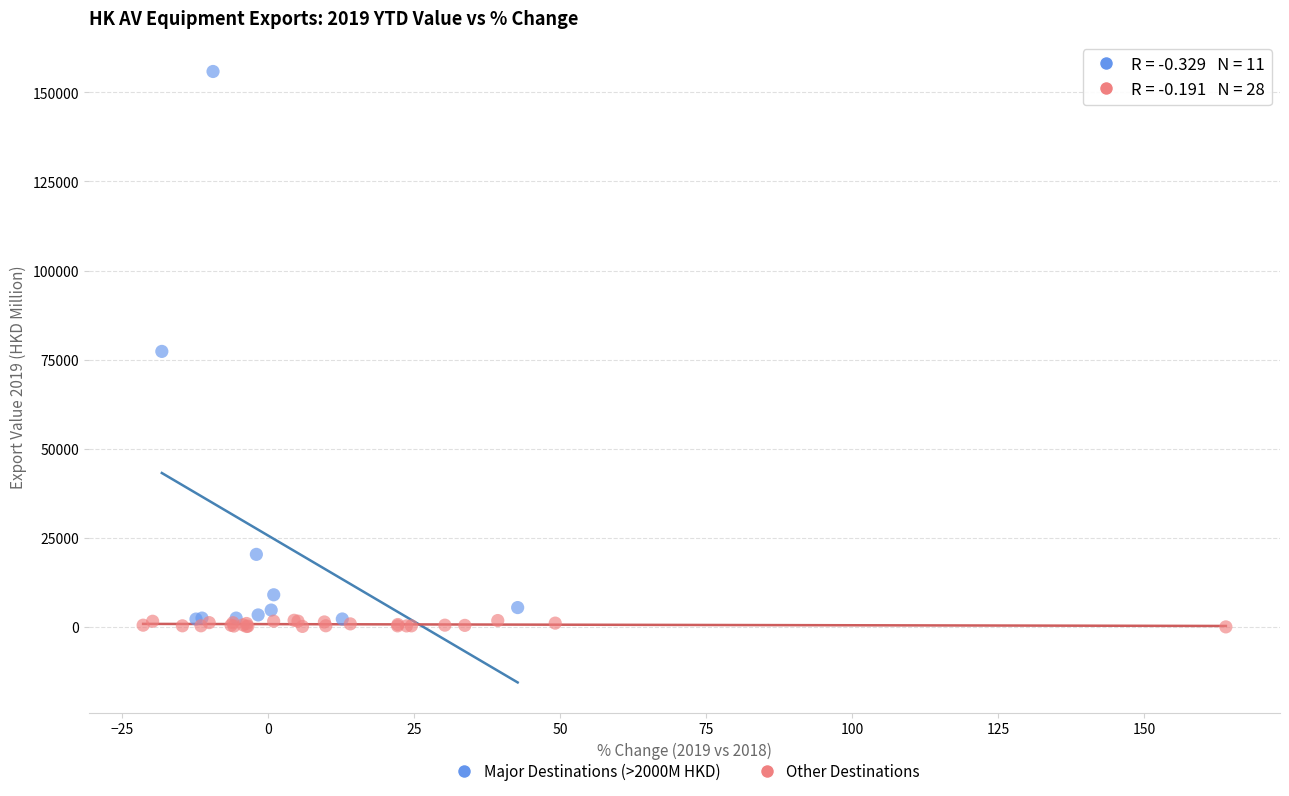

Which series reaches the maximum Y coordinate?

Major Destinations (>2000M HKD)